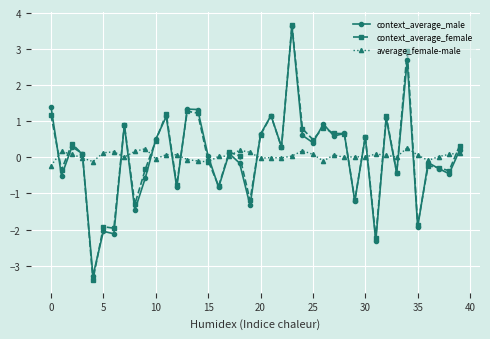

Which series has the largest range (max minus min)?

context_average_female